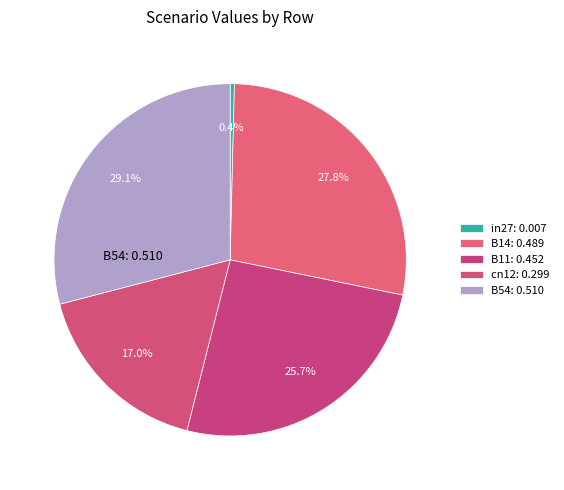

Which category has the biggest portion of the pie?

B54